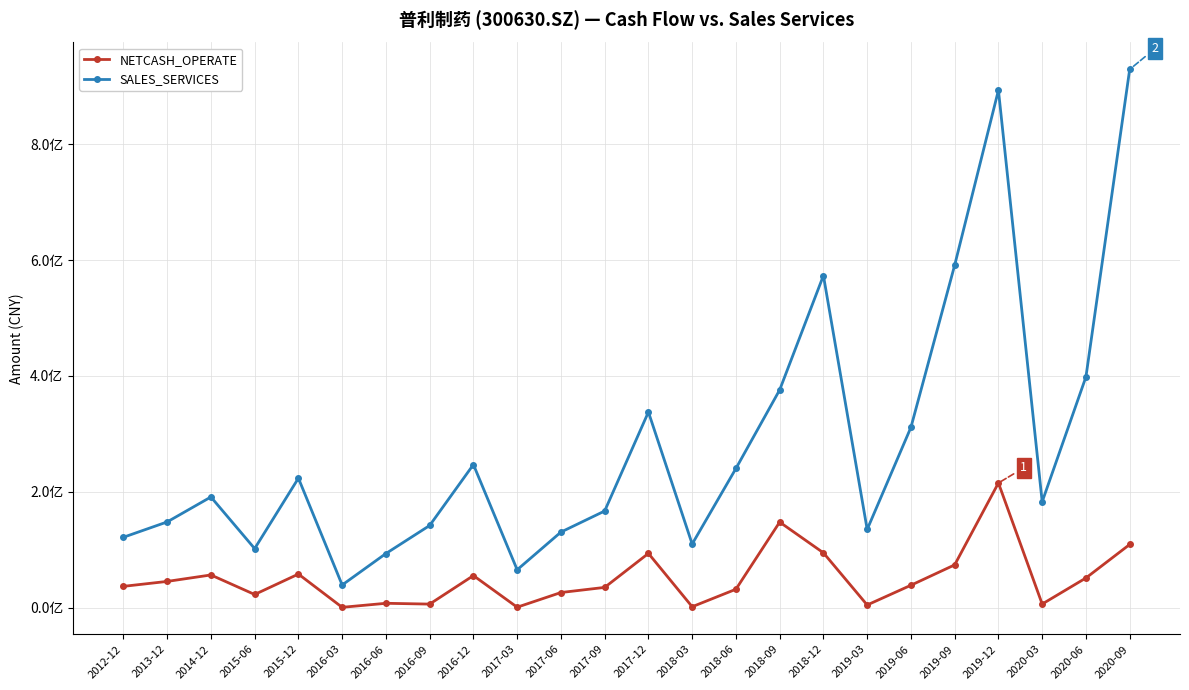

What are all the series names shown in the legend?

NETCASH_OPERATE, SALES_SERVICES